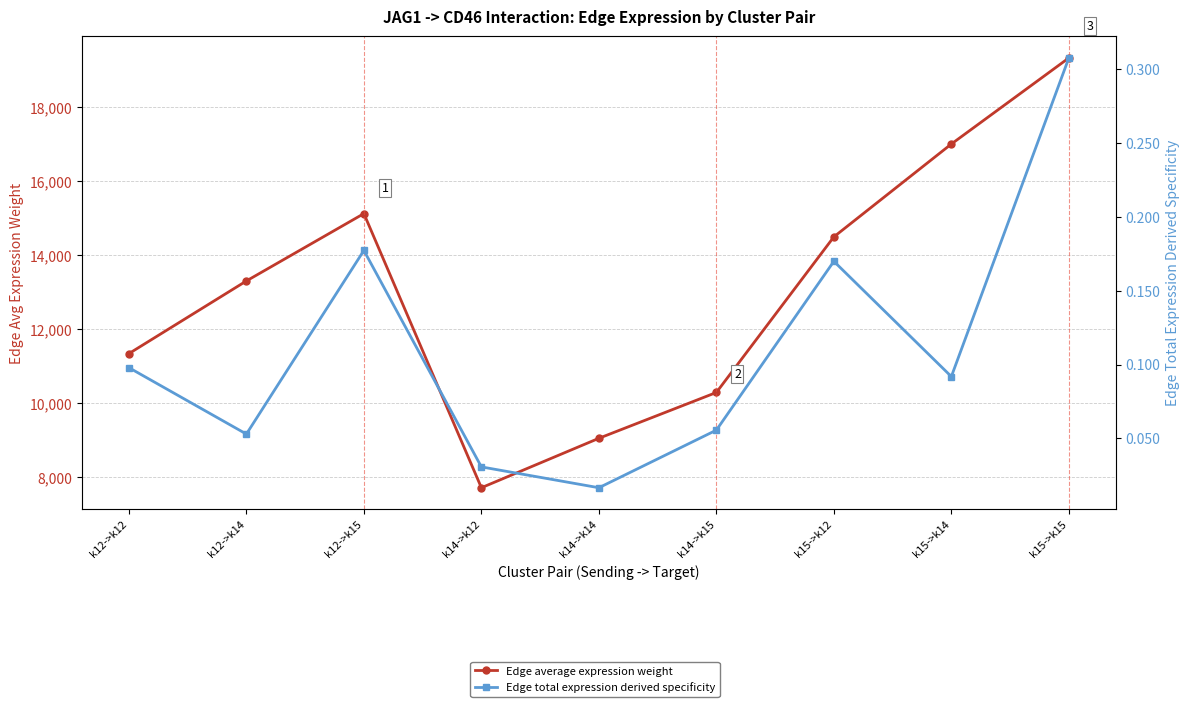

How many data points does each series have?

9